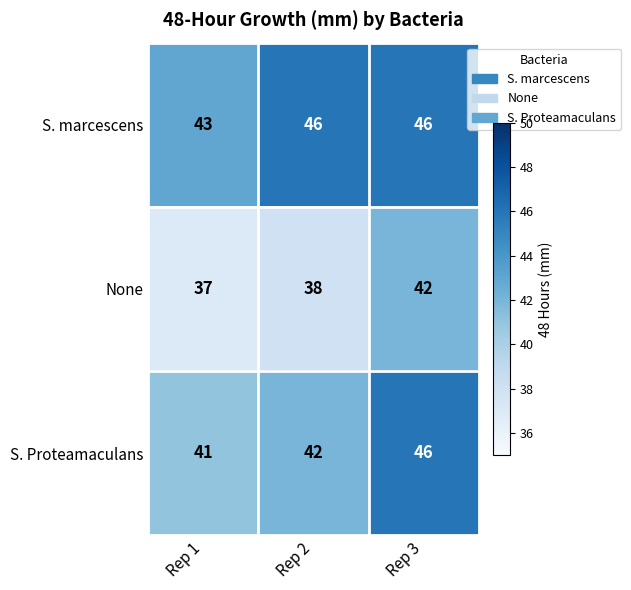

What is the minimum value for S. marcescens?

43